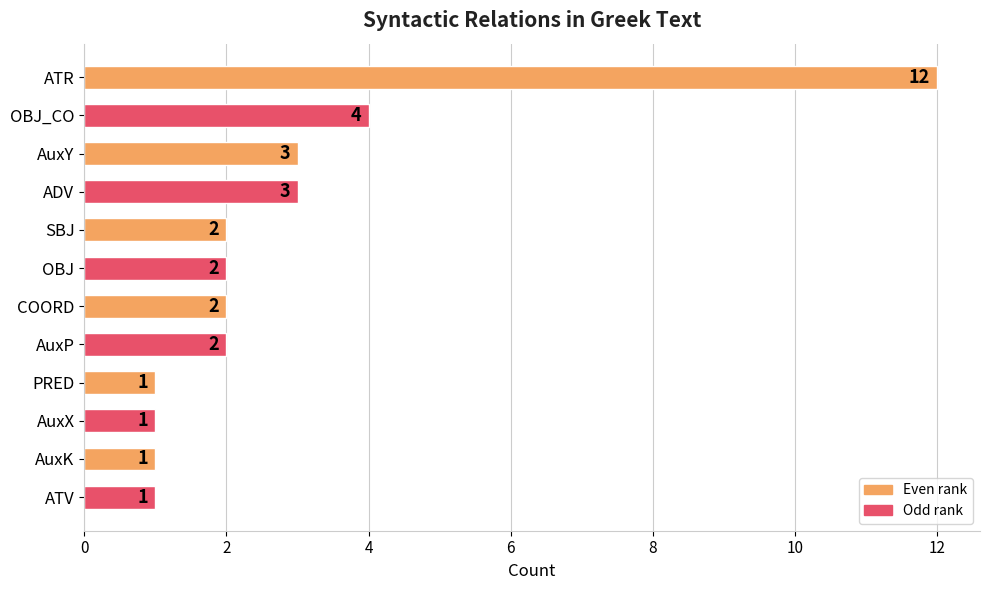

How many bars are there in total?

12